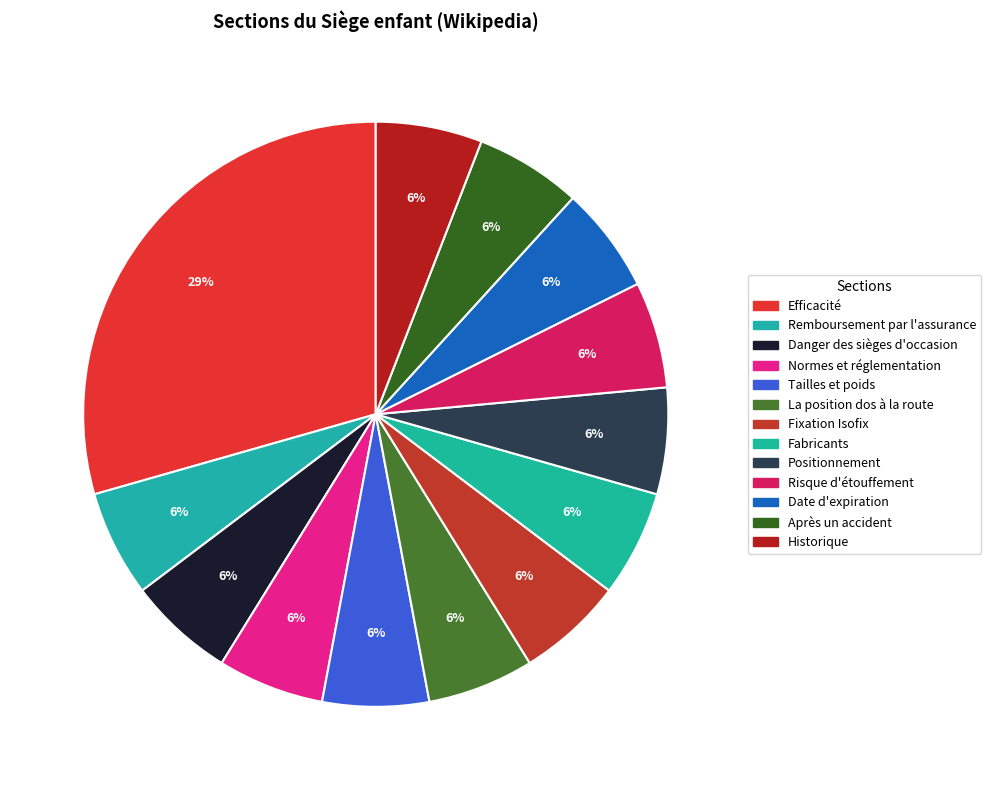

How many segments does this pie chart have?

13